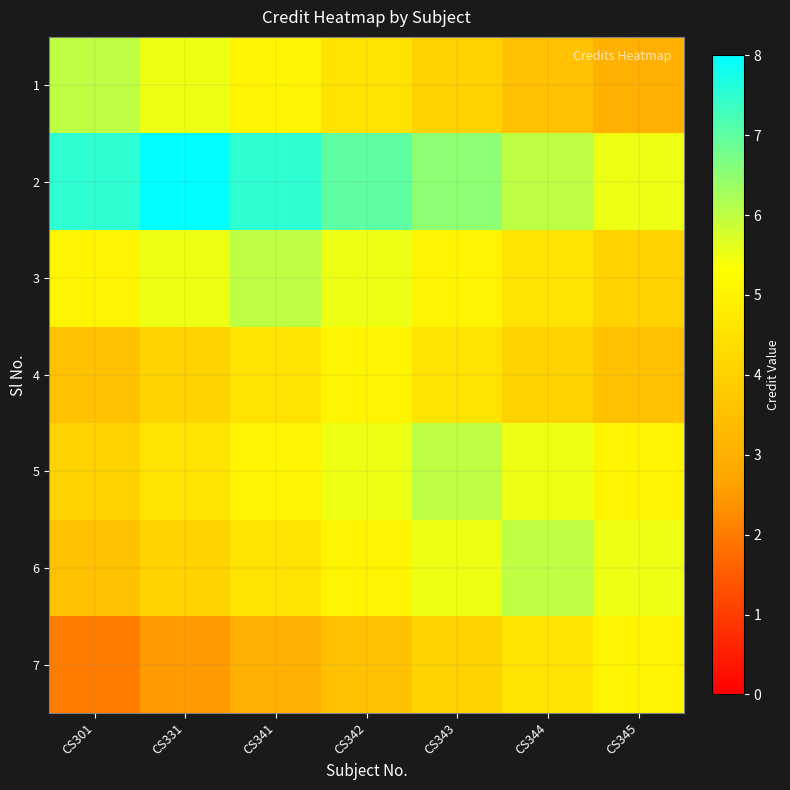

Reading right to left, transcribe all the data shown in this chart.

1: CS345=3.0	CS344=3.5	CS343=4.0	CS342=4.5	CS341=5.0	CS331=5.5	CS301=6.0
2: CS345=5.5	CS344=6.0	CS343=6.5	CS342=7.0	CS341=7.5	CS331=8.0	CS301=7.5
3: CS345=4.0	CS344=4.5	CS343=5.0	CS342=5.5	CS341=6.0	CS331=5.5	CS301=5.0
4: CS345=3.5	CS344=4.0	CS343=4.5	CS342=5.0	CS341=4.5	CS331=4.0	CS301=3.5
5: CS345=5.0	CS344=5.5	CS343=6.0	CS342=5.5	CS341=5.0	CS331=4.5	CS301=4.0
6: CS345=5.5	CS344=6.0	CS343=5.5	CS342=5.0	CS341=4.5	CS331=4.0	CS301=3.5
7: CS345=5.0	CS344=4.5	CS343=4.0	CS342=3.5	CS341=3.0	CS331=2.5	CS301=2.0